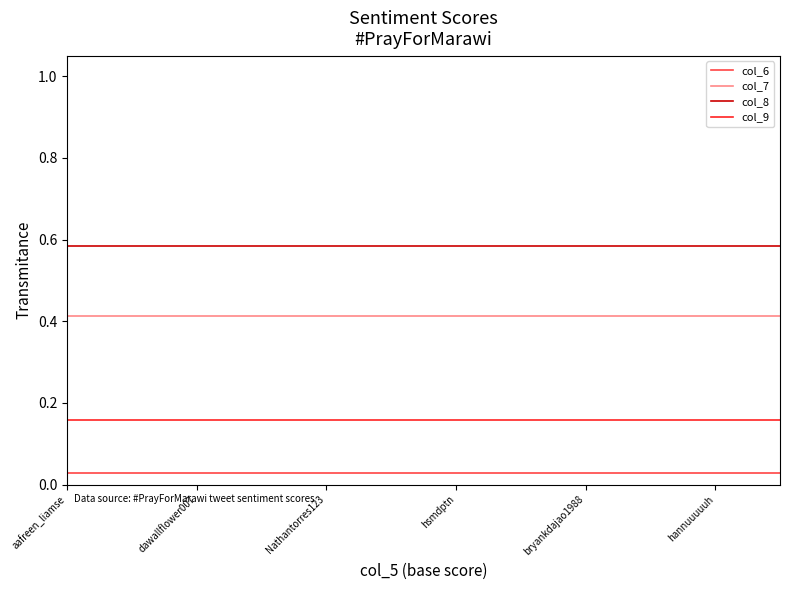

True or false: col_7 and col_6 cross at least once.

False